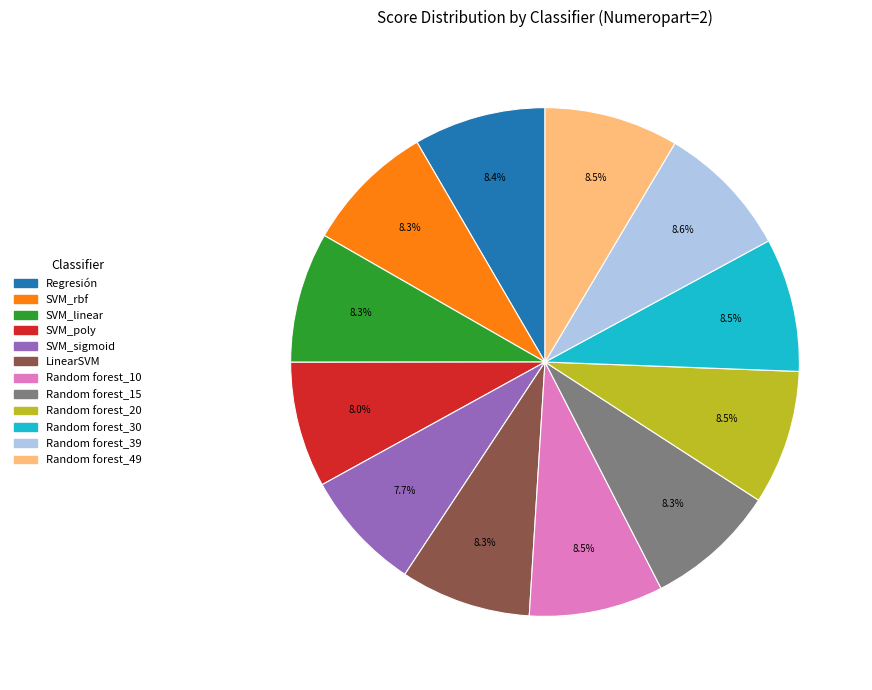

What portion of the pie excludes SVM_sigmoid?

92.3%